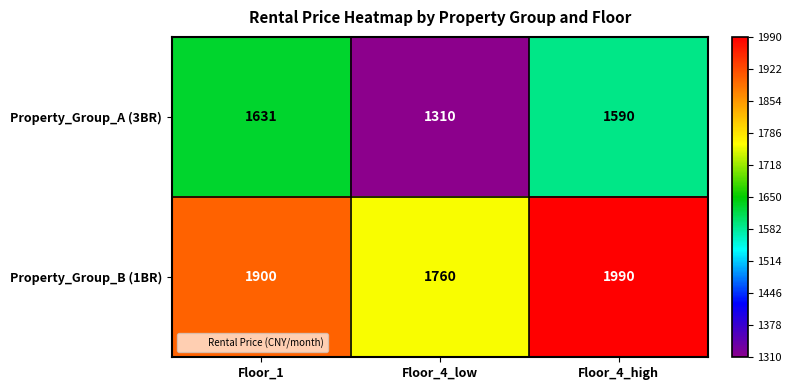

Which series has the widest spread of values?

Property_Group_A (3BR)